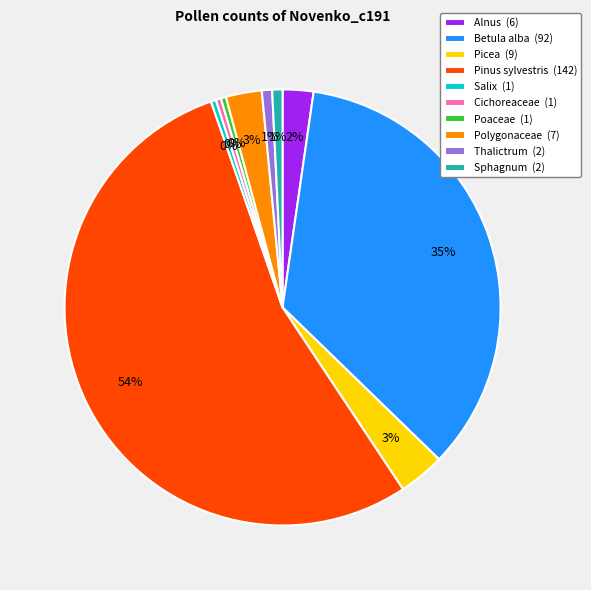

Combined, do Pinus sylvestris (142) and Cichoreaceae (1) account for over 50%?

Yes